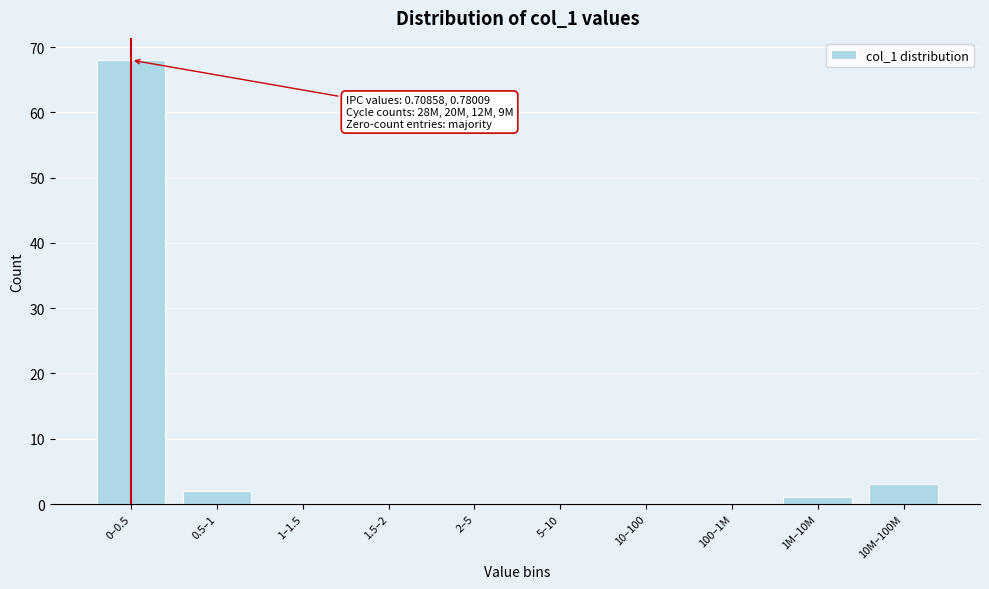

Reading left to right, what are all the values shown in this chart?

0–0.5=68	0.5–1=2	1–1.5=0	1.5–2=0	2–5=0	5–10=0	10–100=0	100–1M=0	1M–10M=1	10M–100M=3